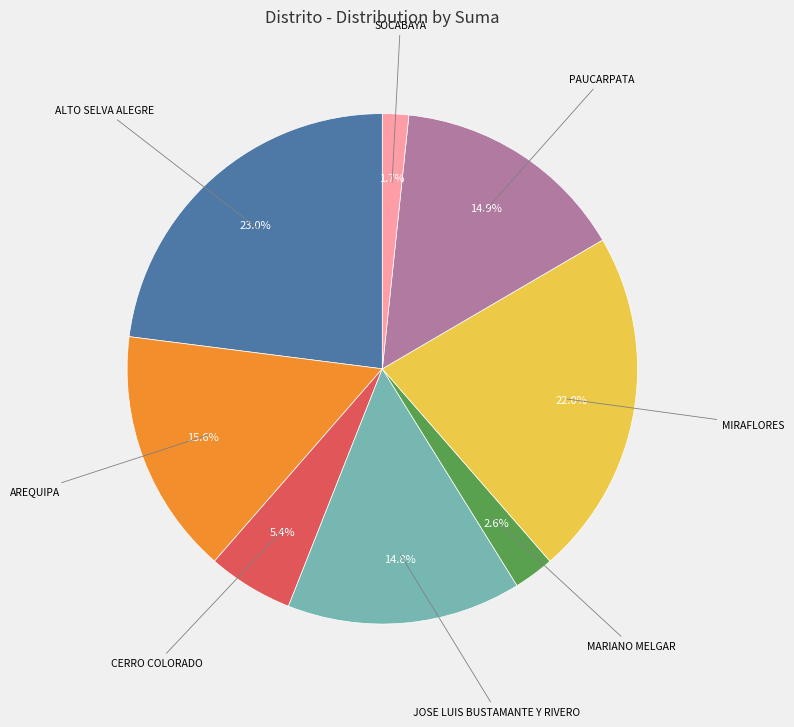

Is there any slice that represents more than half of the pie?

No